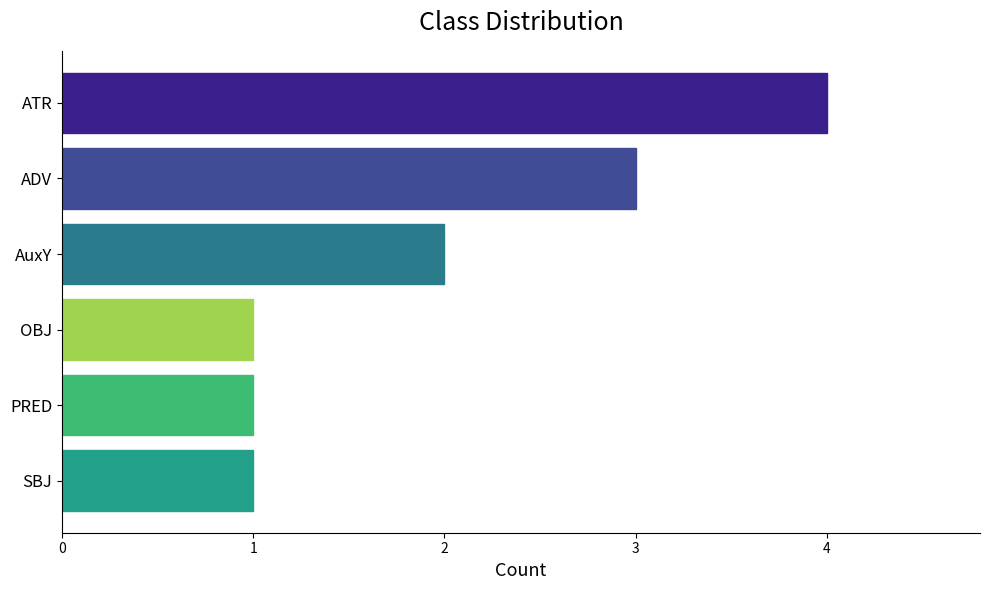

What is the greatest value displayed?

4